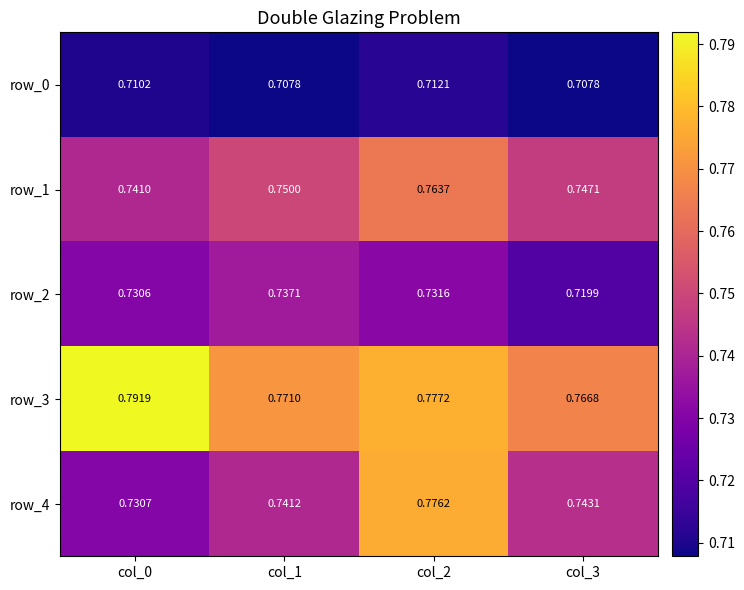

Which has a higher value, col_2 or col_3?

col_2